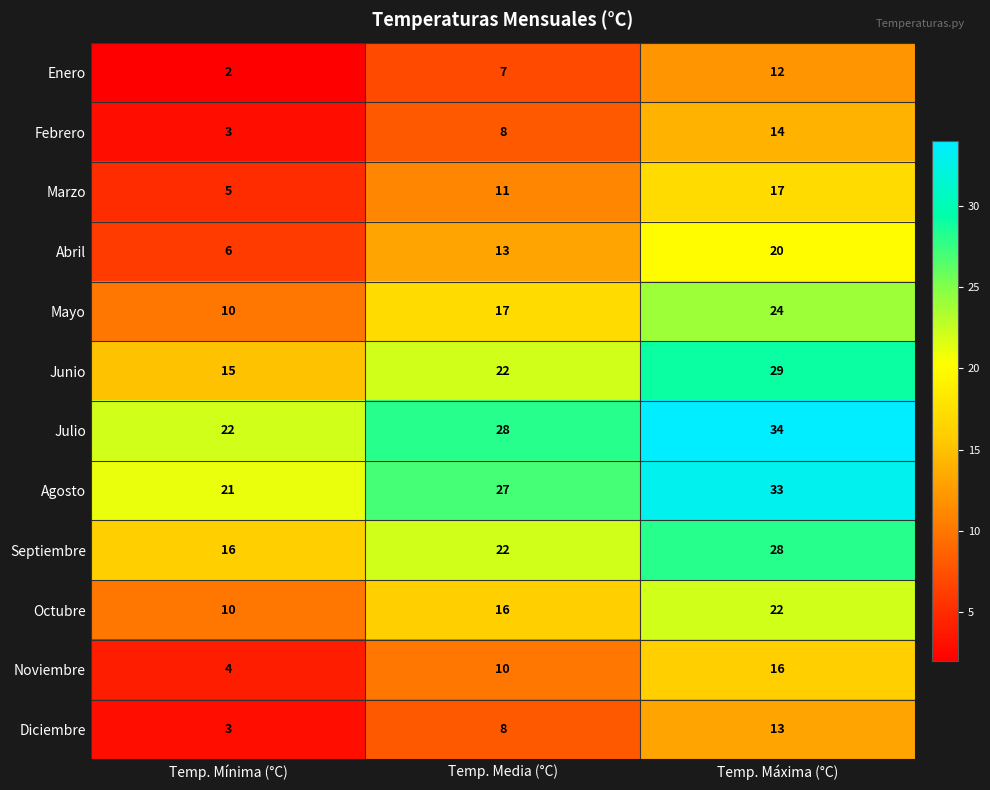

At which label does Septiembre reach its peak?

Temp. Máxima (°C)